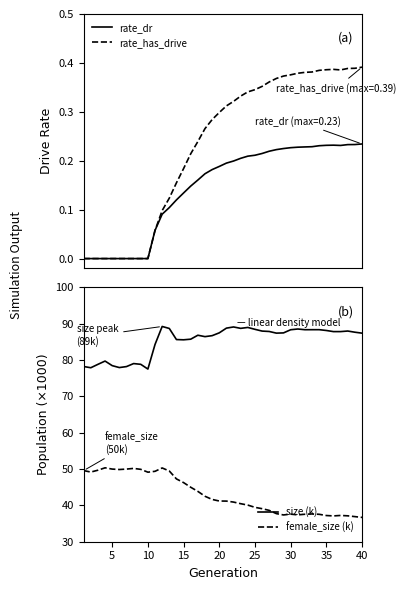

True or false: size (k) and female_size (k) cross at least once.

False